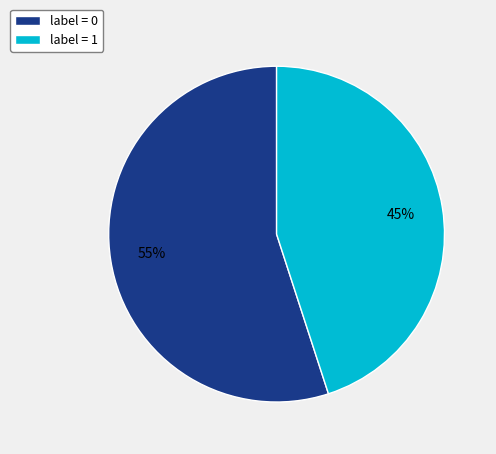

Is it true that label = 1 is 54% of the pie?

False